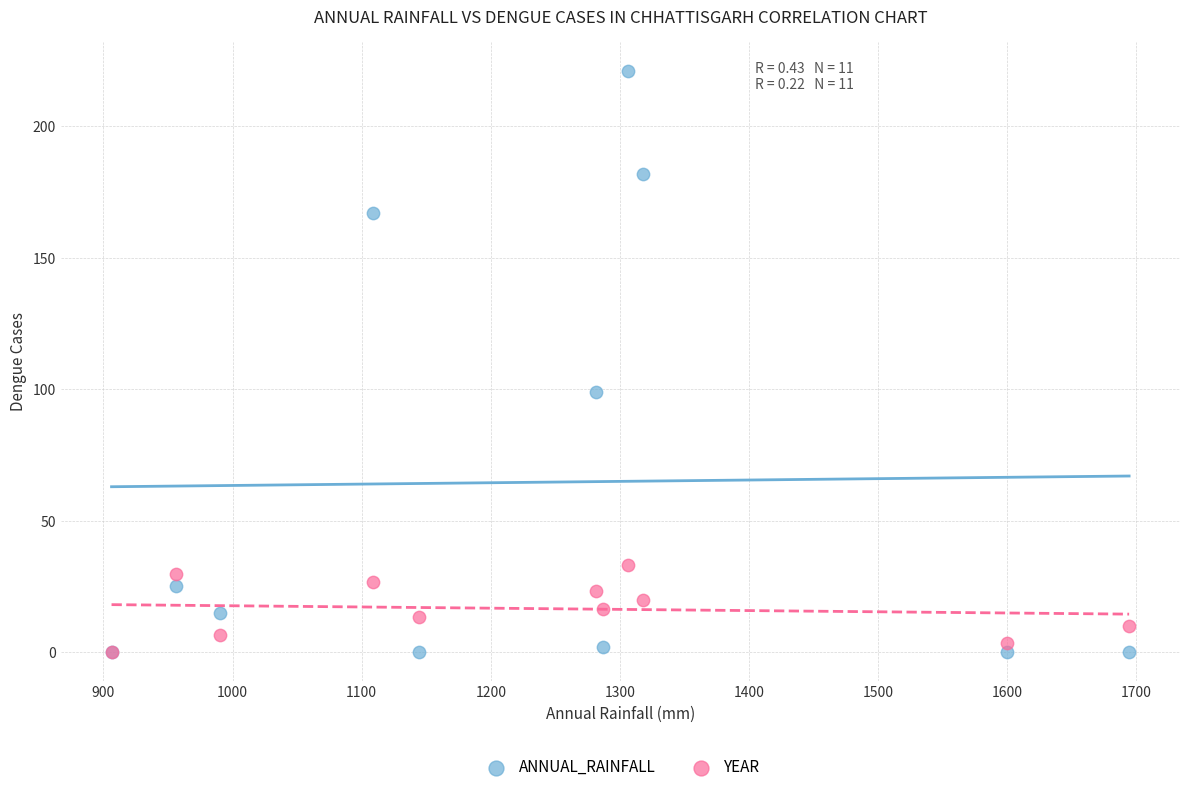

In the ANNUAL_RAINFALL series, what Y value is closest to 110?

99.0